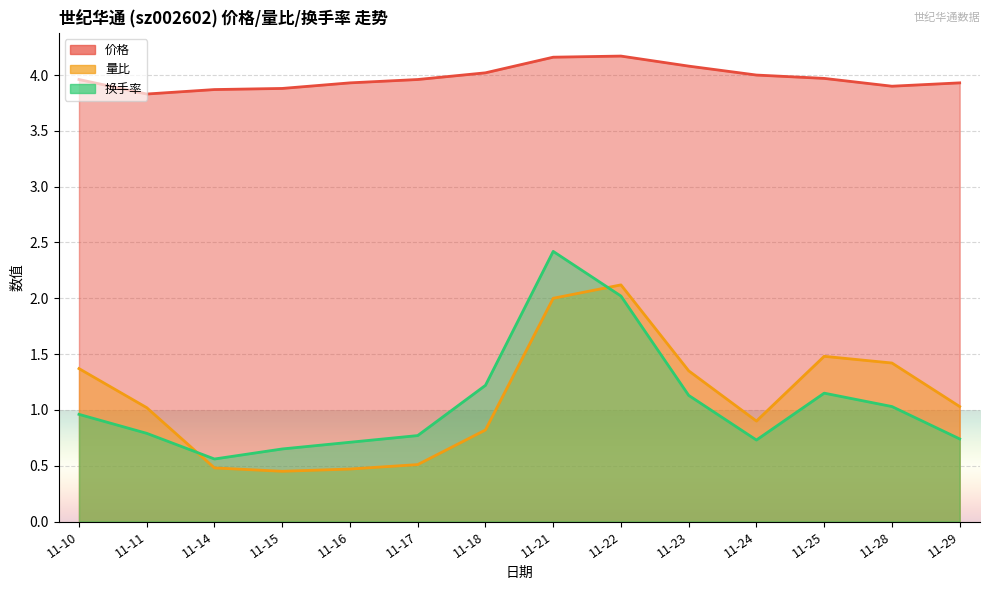

What is the highest value of the 价格 series?

4.2